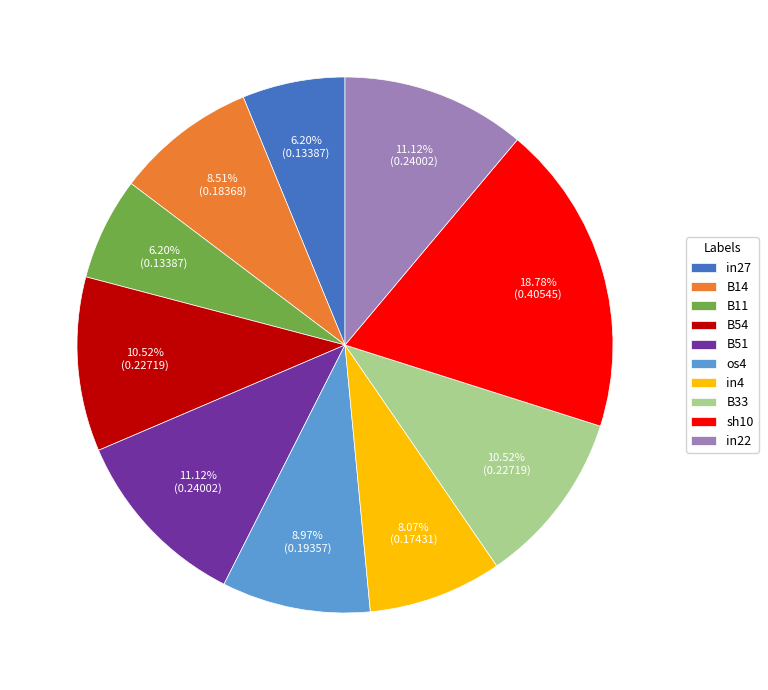

What portion of the pie excludes in22?

88.9%